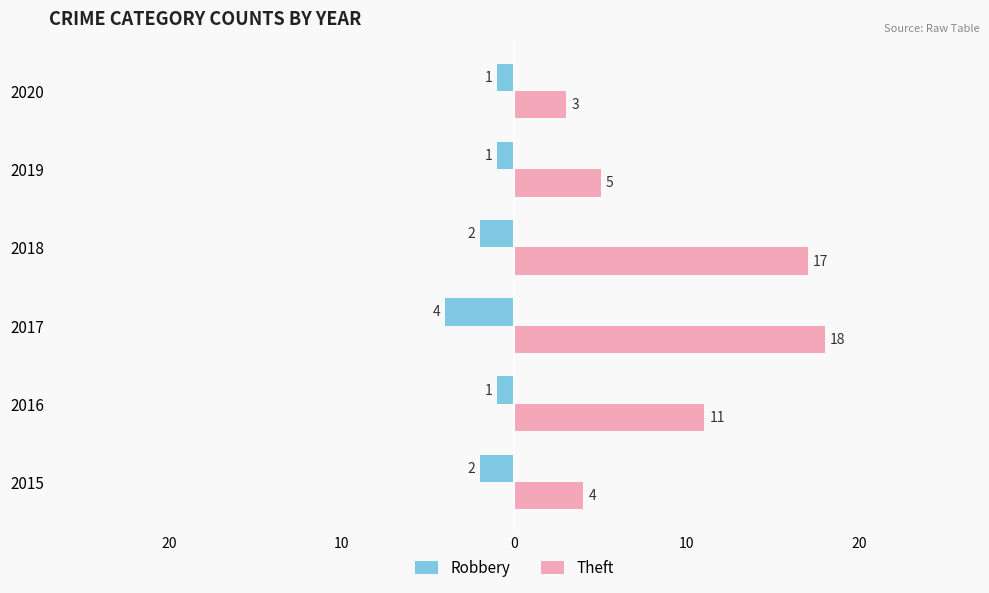

Are the bars horizontal?

Yes